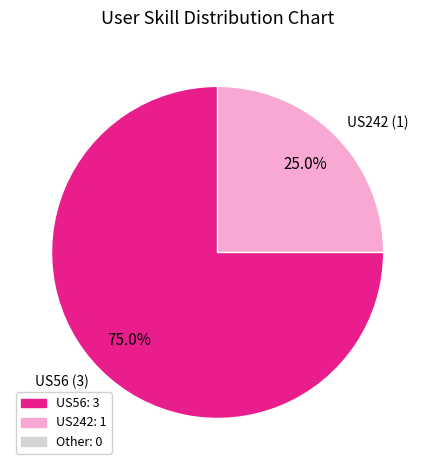

Count the number of slices in the pie.

2